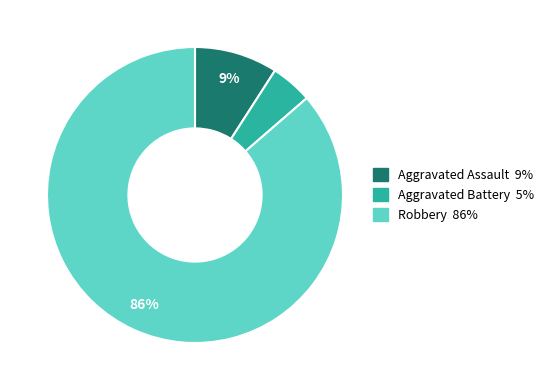

How many slices are in this pie chart?

3